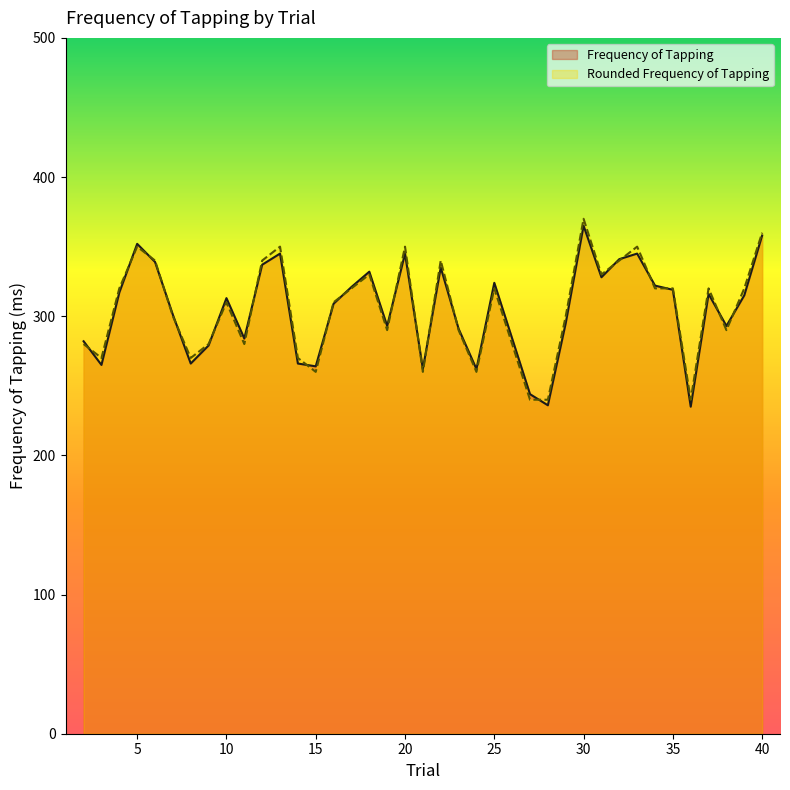

Where is the first local maximum for Rounded Frequency of Tapping?

5